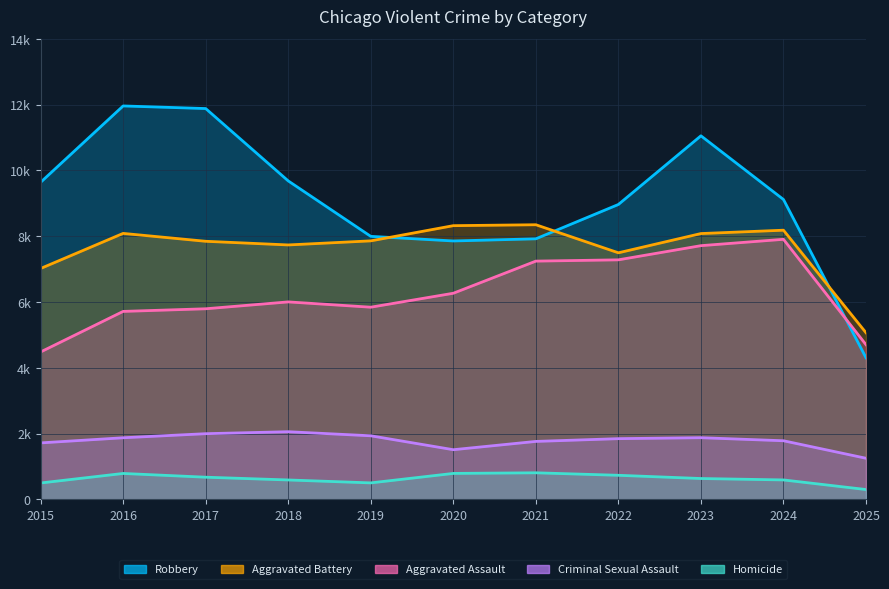

Where is the first local minimum for Aggravated Assault?

2019